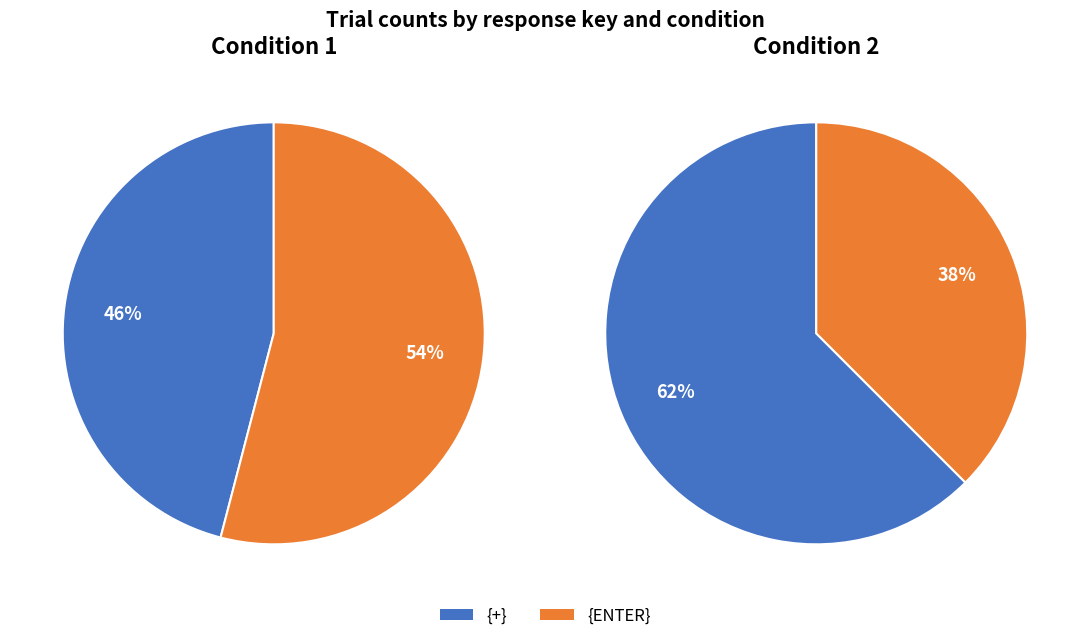

Is there any slice that represents more than half of the pie?

Yes